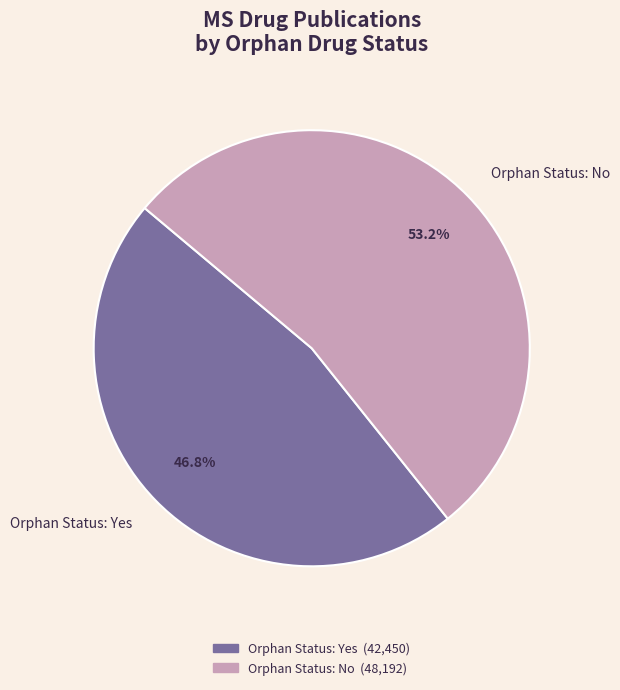

To the nearest percent, what is the average slice percentage?

50%